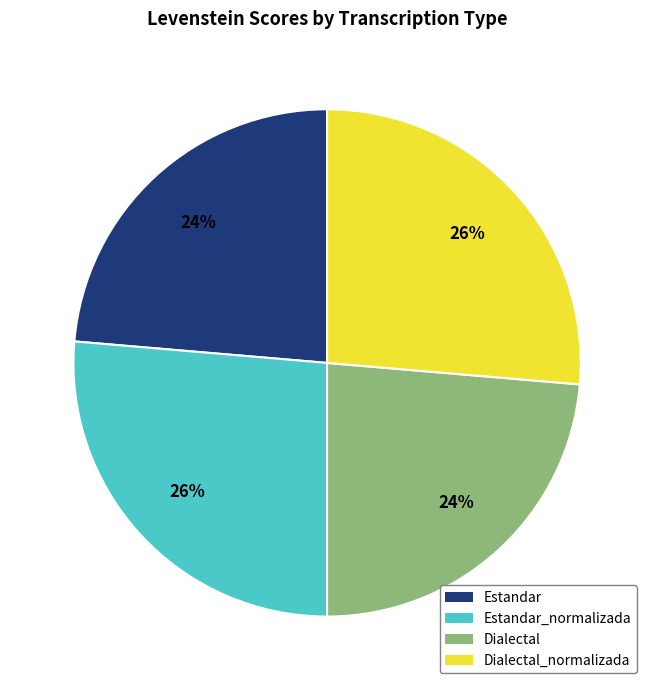

Count the number of slices in the pie.

4